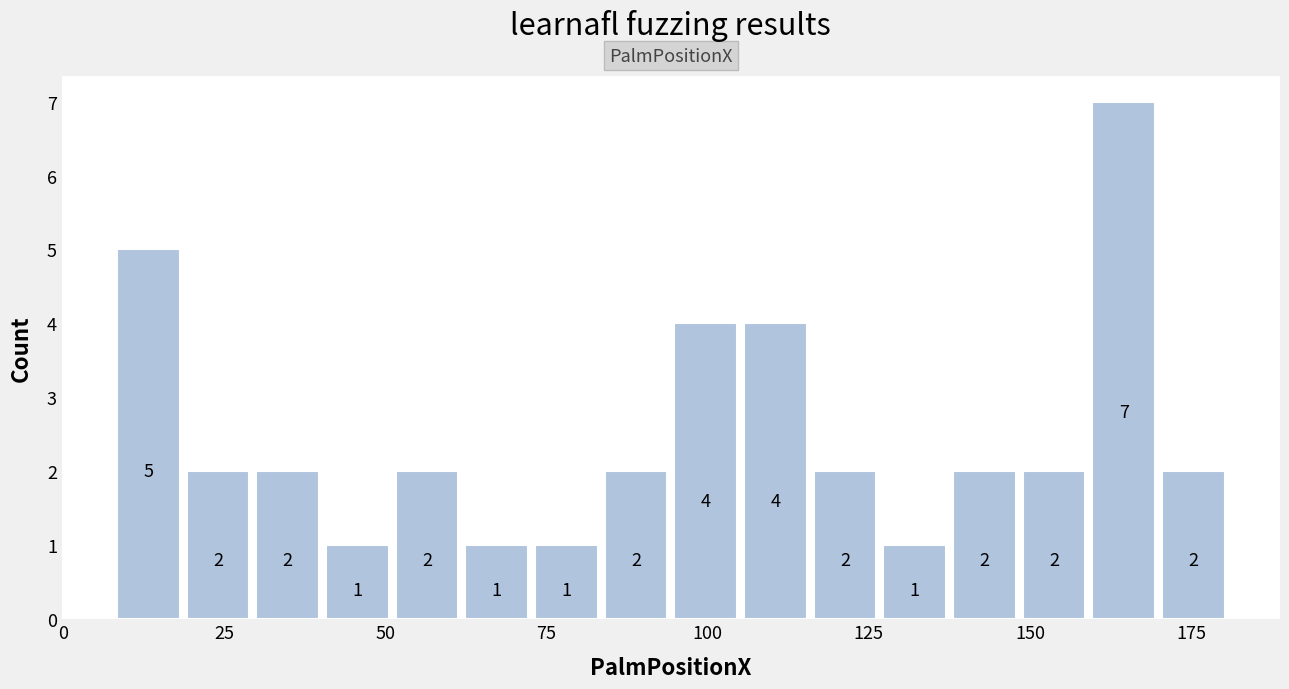

Around what value on the x-axis is the tallest bar? Give the approximate position of its centre, as read against the axis.

165